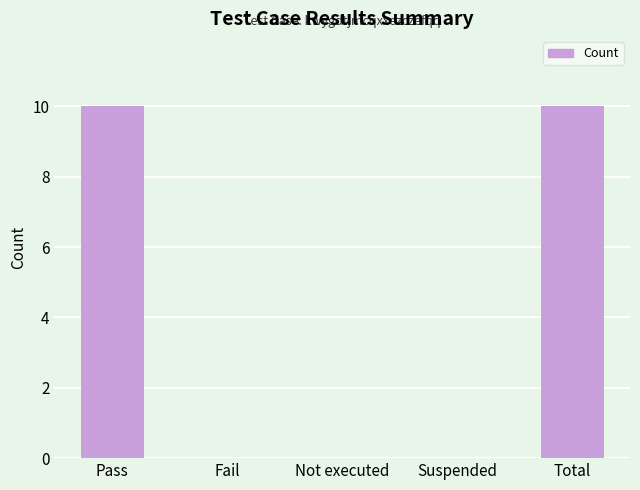

What is the maximum value shown in the chart?

10